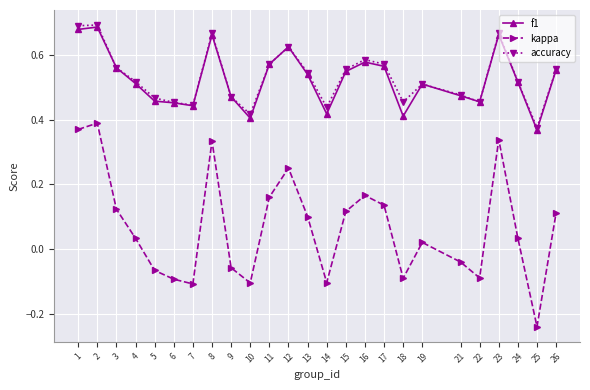

True or false: f1 has more than 0 interior local peaks.

True